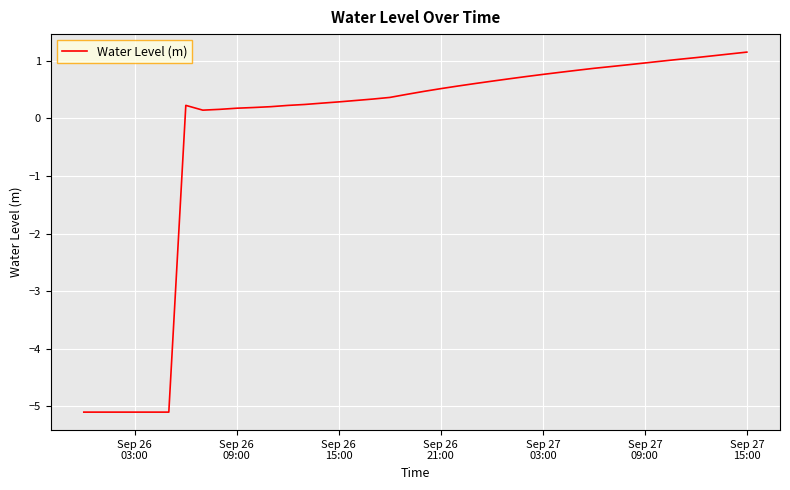

What is the maximum value shown in the chart?

1.2